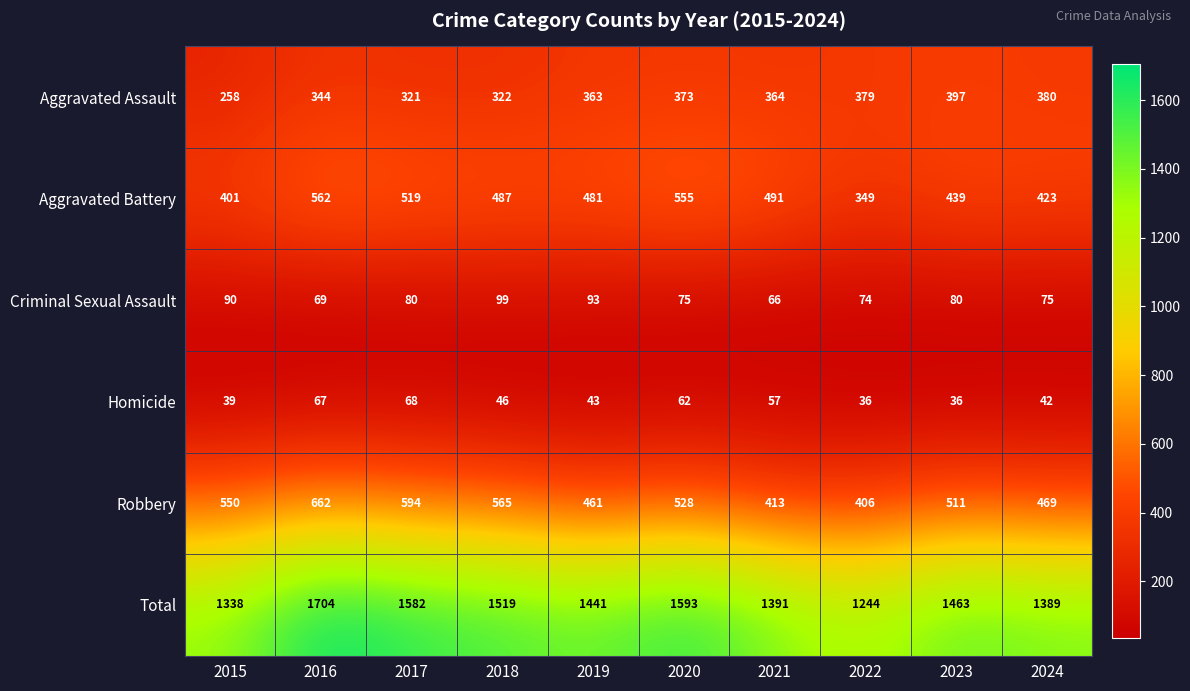

Rank the series at 2015 from highest to lowest value.

Total, Robbery, Aggravated Battery, Aggravated Assault, Criminal Sexual Assault, Homicide